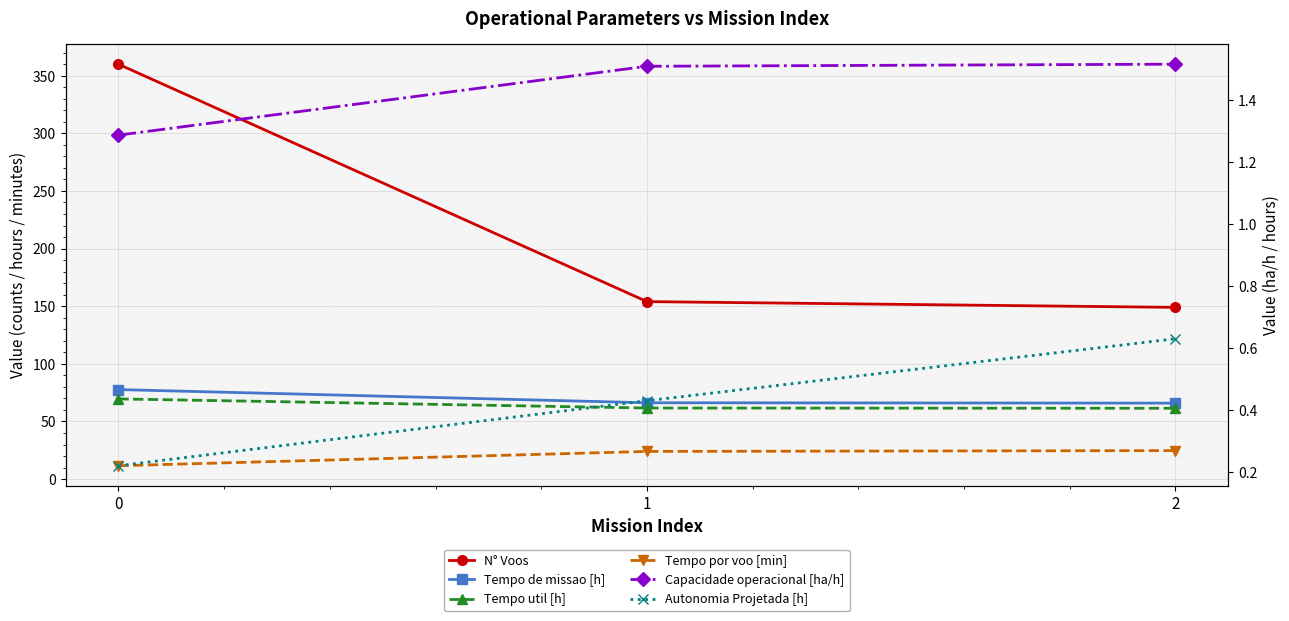

The value of Autonomia Projetada [h] at 0 is 0.2. True or false?

True